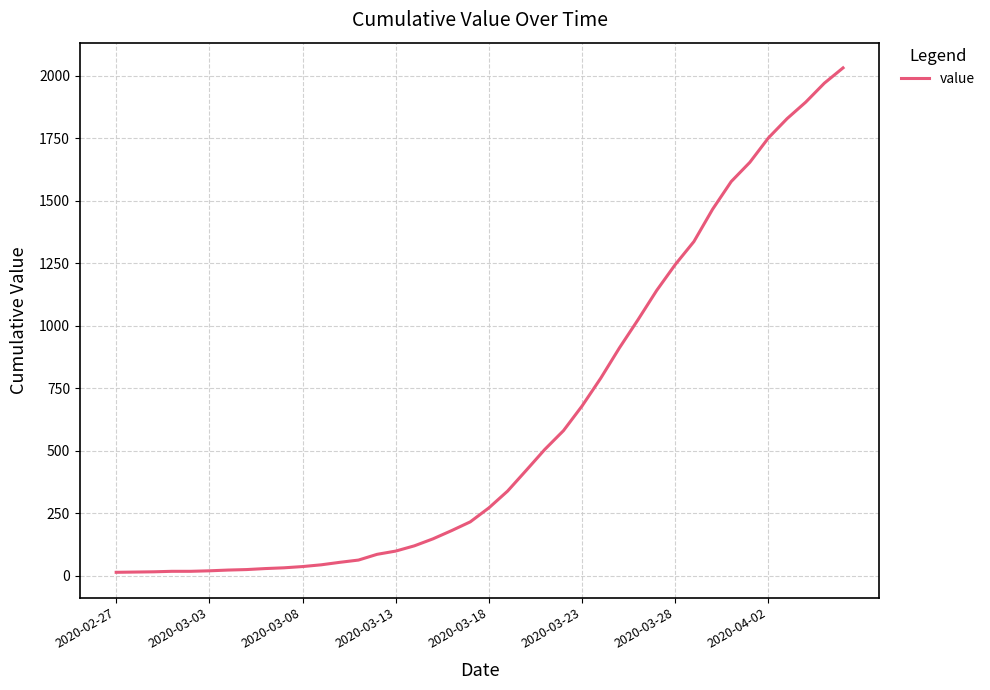

What is the greatest value displayed?

2032